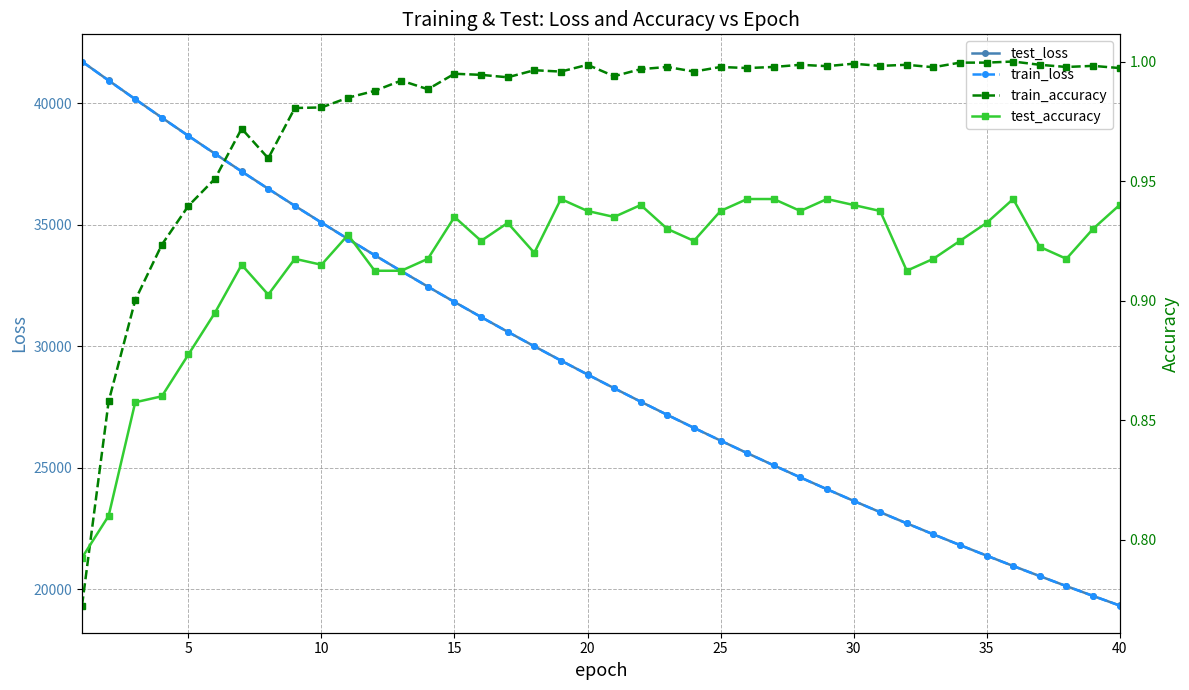

What is the highest value of the train_loss series?

41713.9